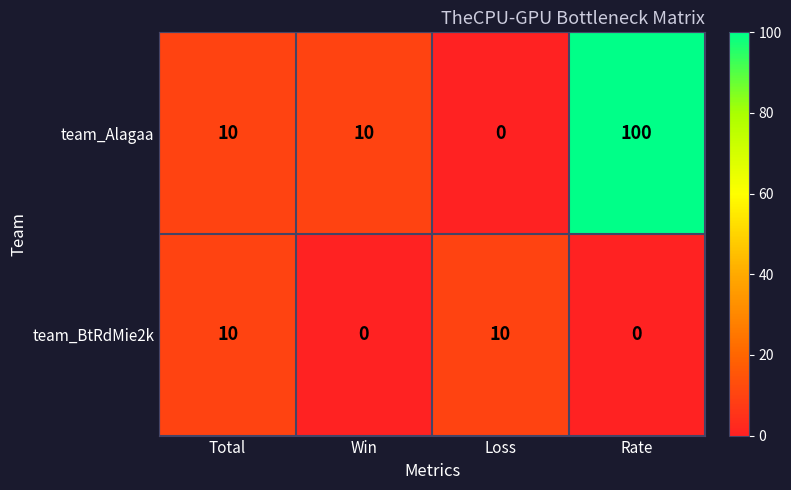

Rank the series by their maximum value, from lowest to highest.

team_BtRdMie2k, team_Alagaa